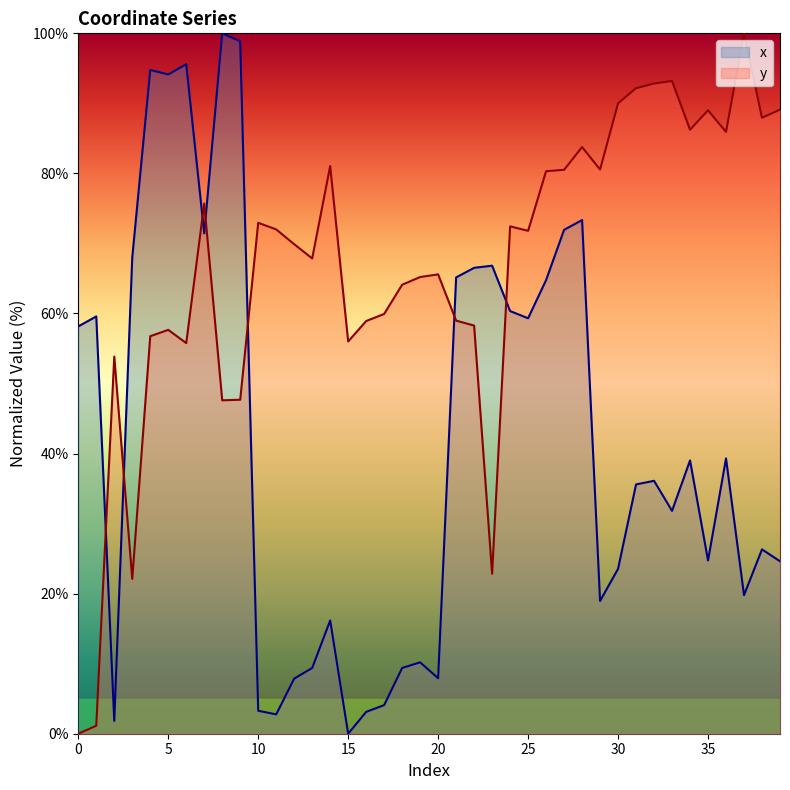

The y series shows 101.9 at 19. True or false?

False